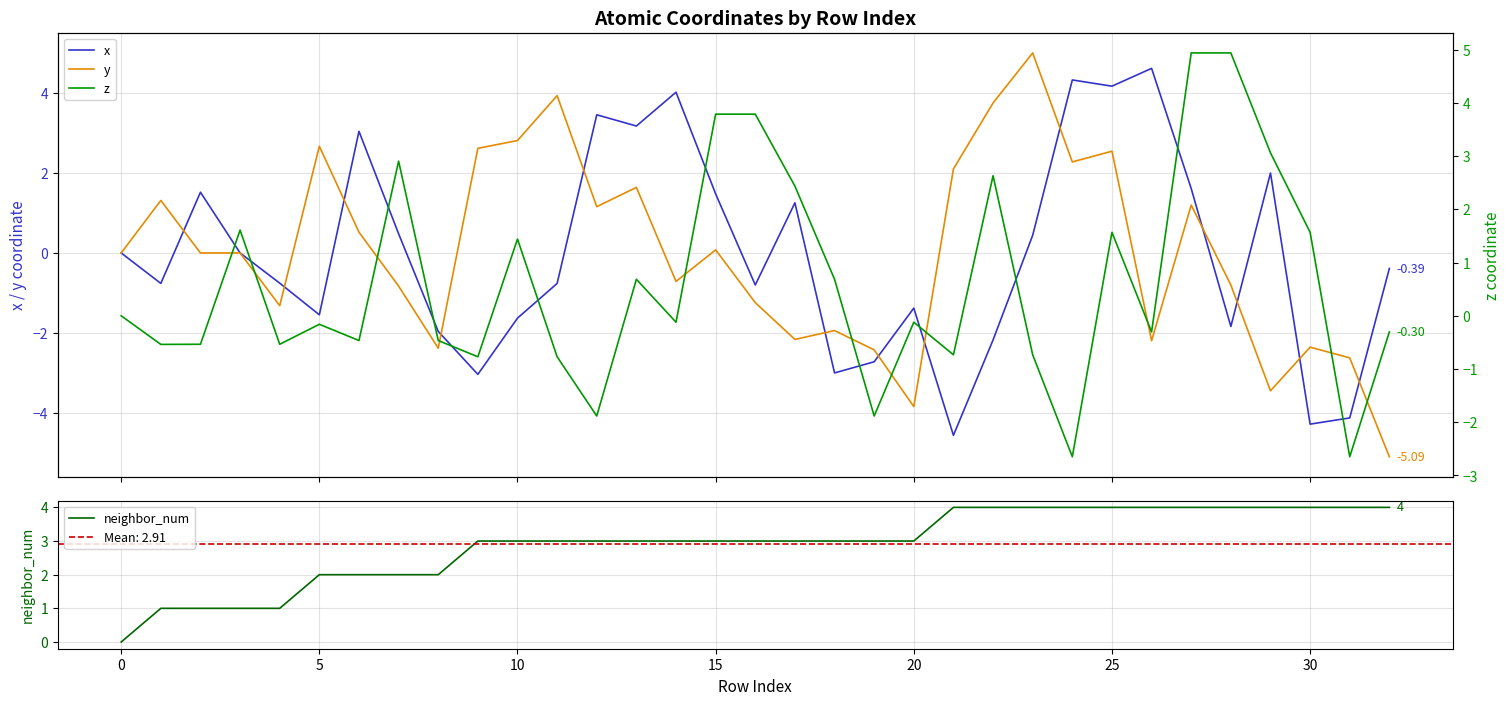

What are all the series names shown in the legend?

x, y, neighbor_num, z